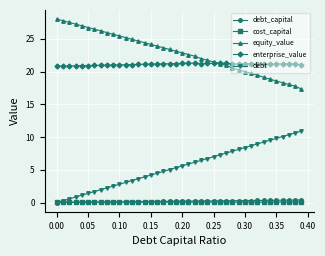

Which series has the largest total across all categories?

equity_value